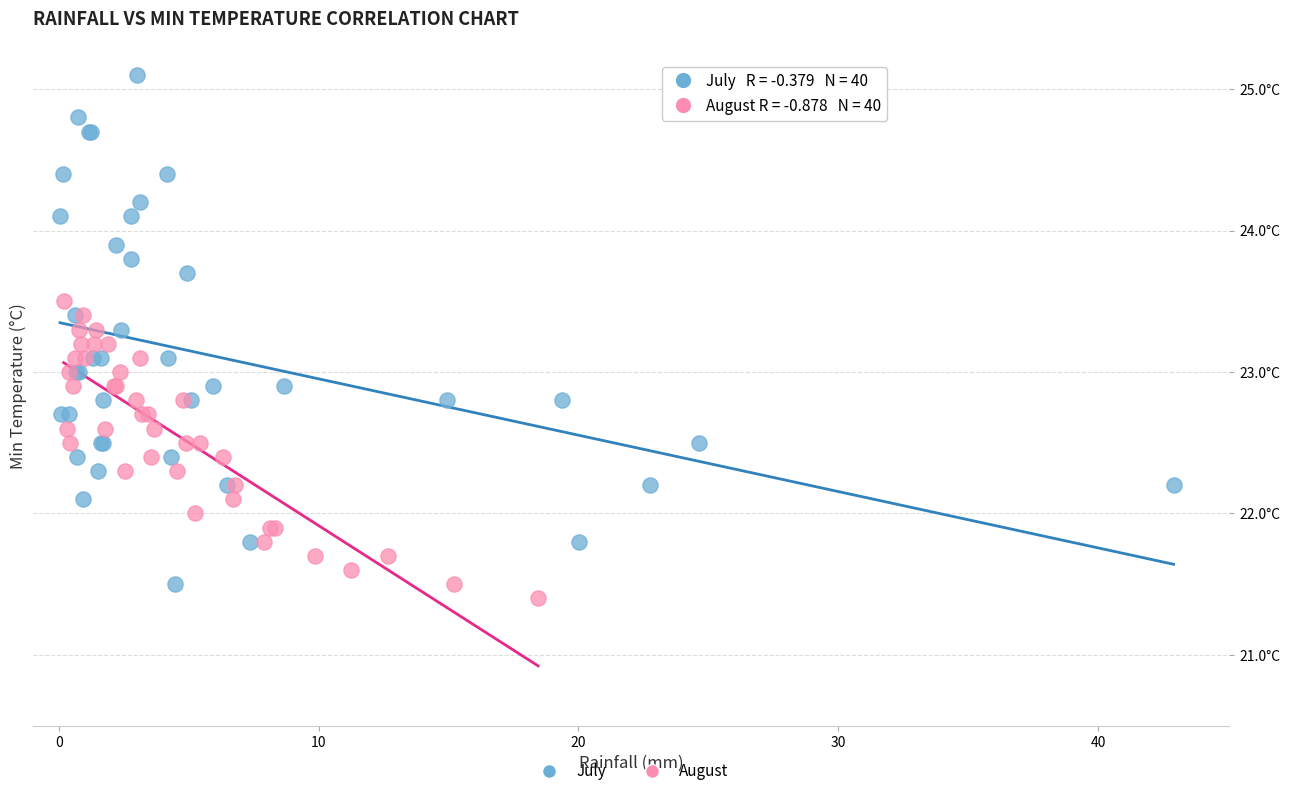

Which series has the widest spread of Y values?

July